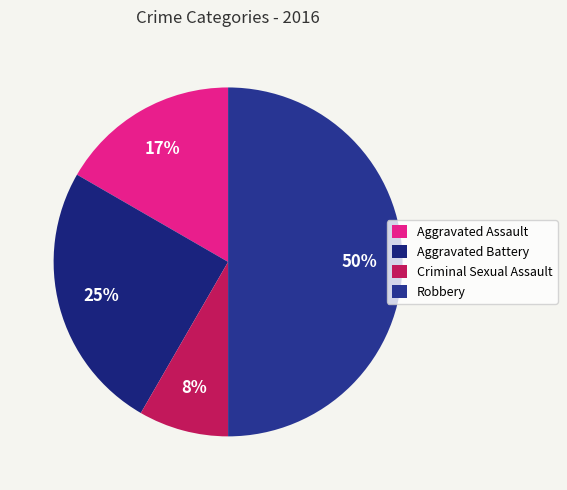

To the nearest percent, what is the difference between the largest and smallest slice percentages?

42%